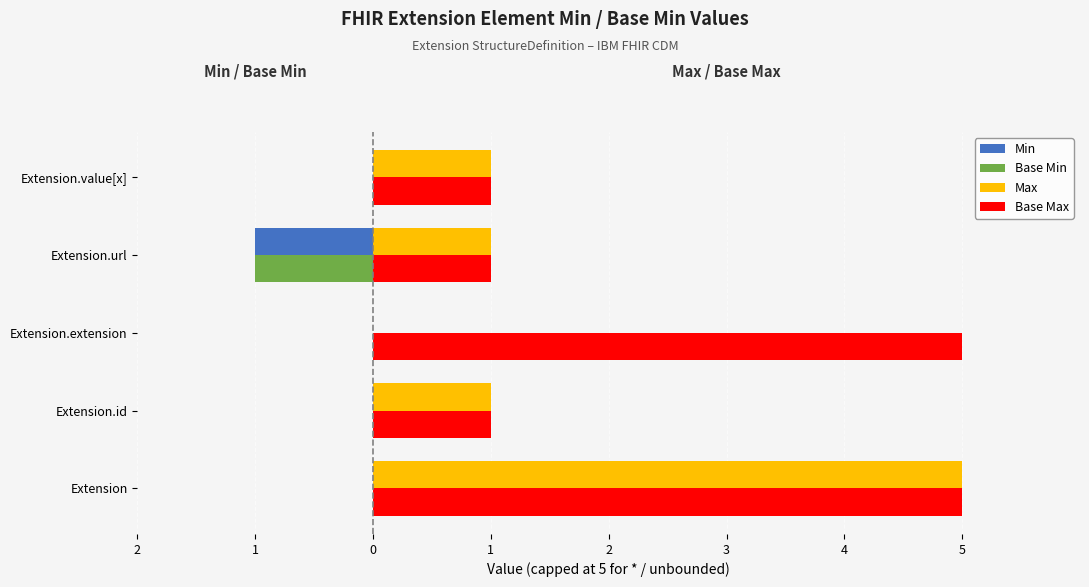

List the series in order of their peak value, highest first.

Max, Base Max, Min, Base Min